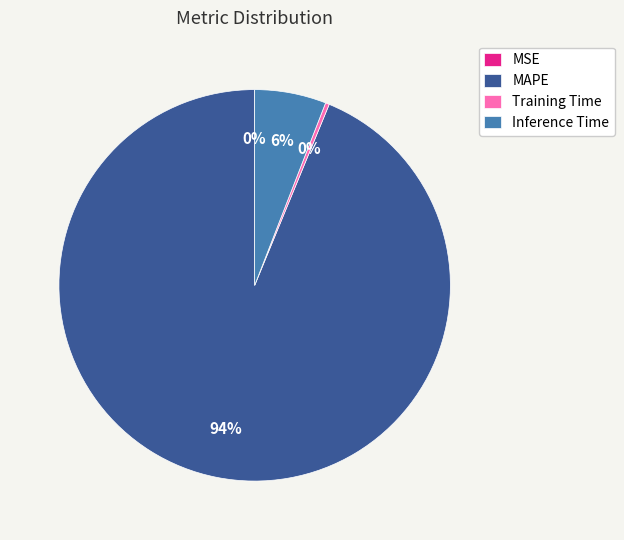

To the nearest percent, what is the combined percentage of Training Time and MAPE?

94%